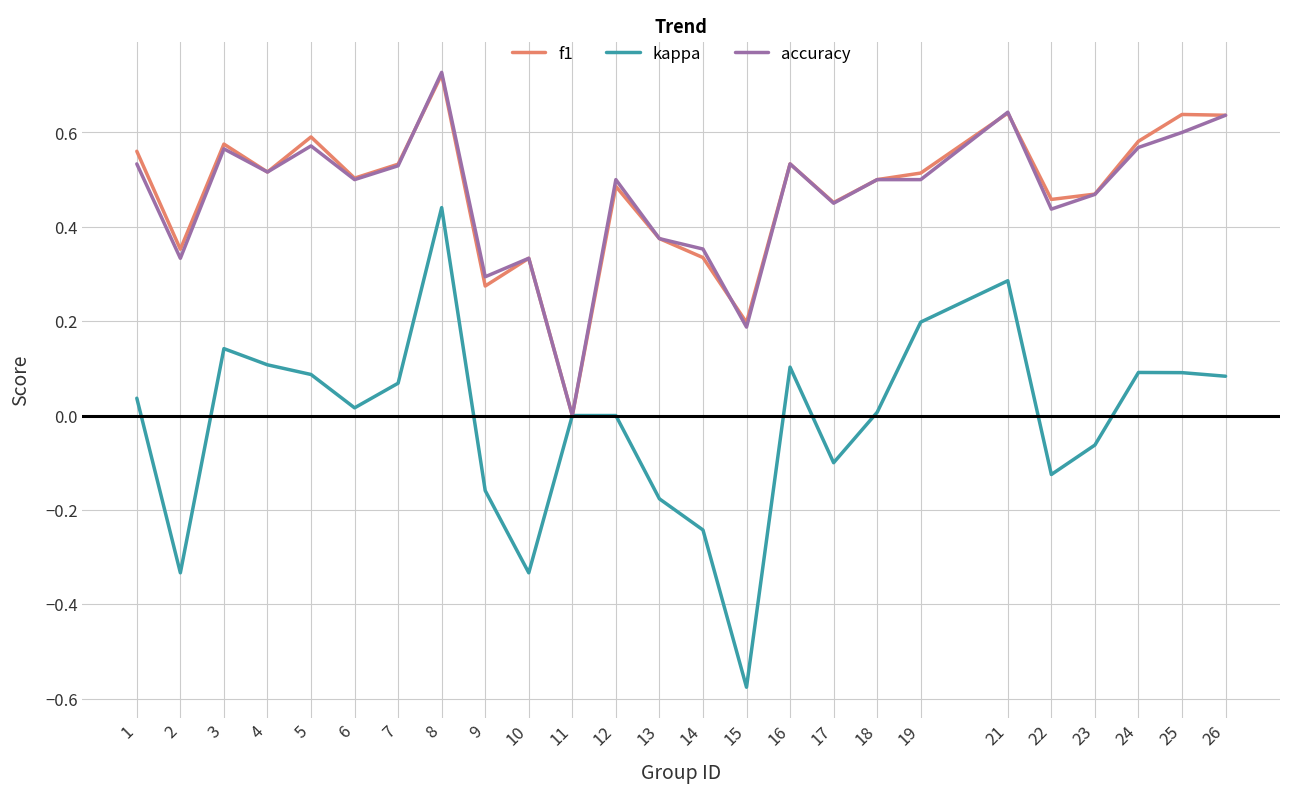

At which category is the sum across all series the highest?

8